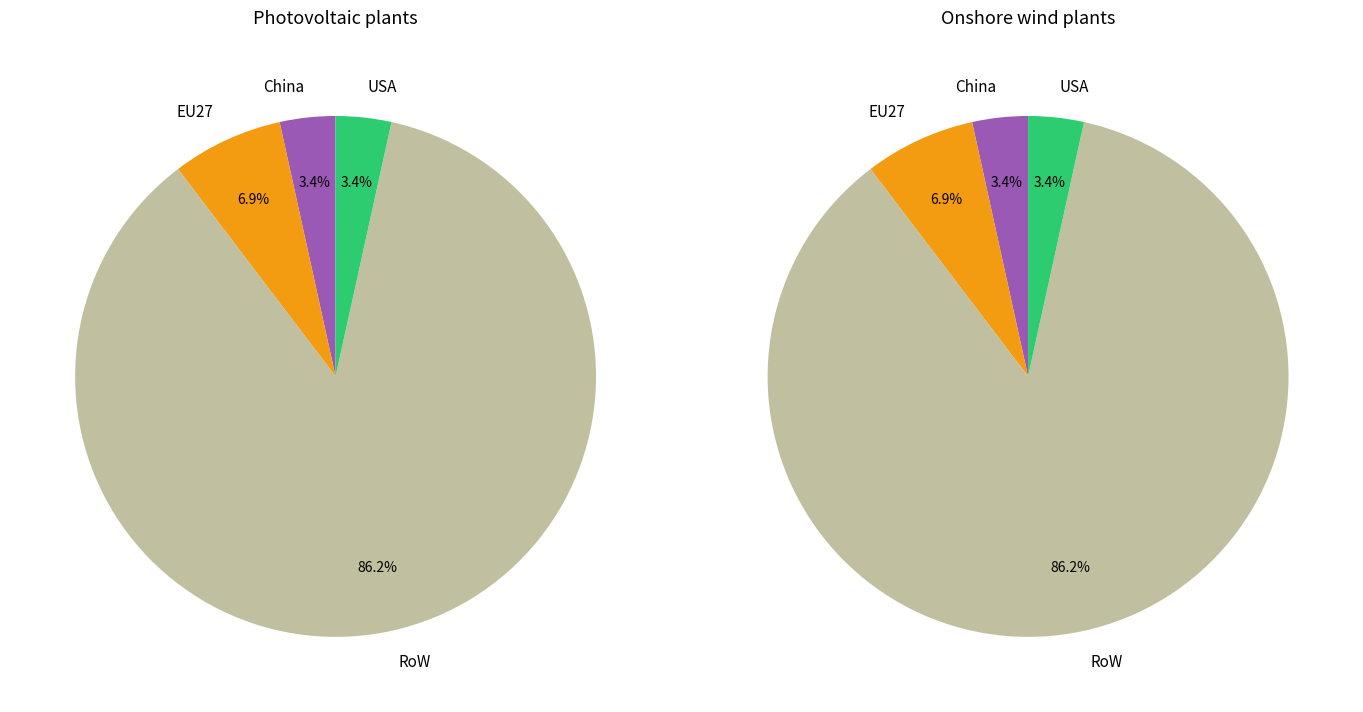

To the nearest percent, what is the average slice percentage?

25%